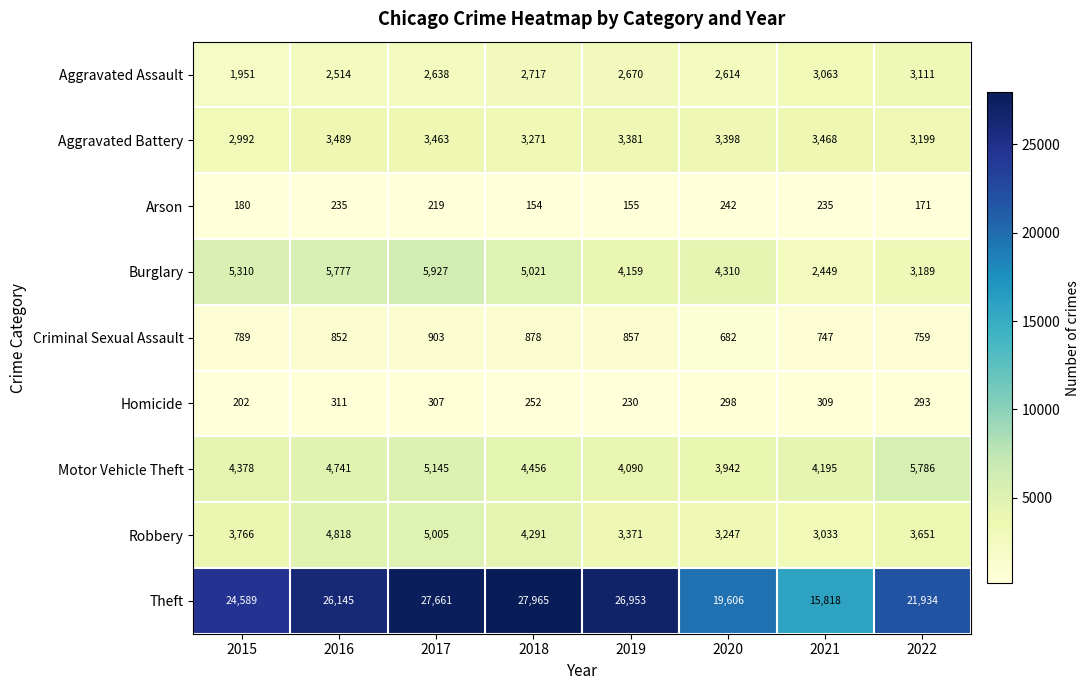

What is the difference between the highest and lowest values at 2017?

27442